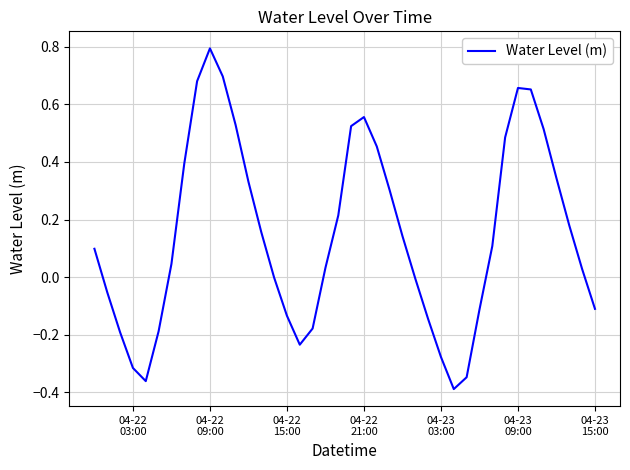

Does the chart have visible grid lines?

Yes